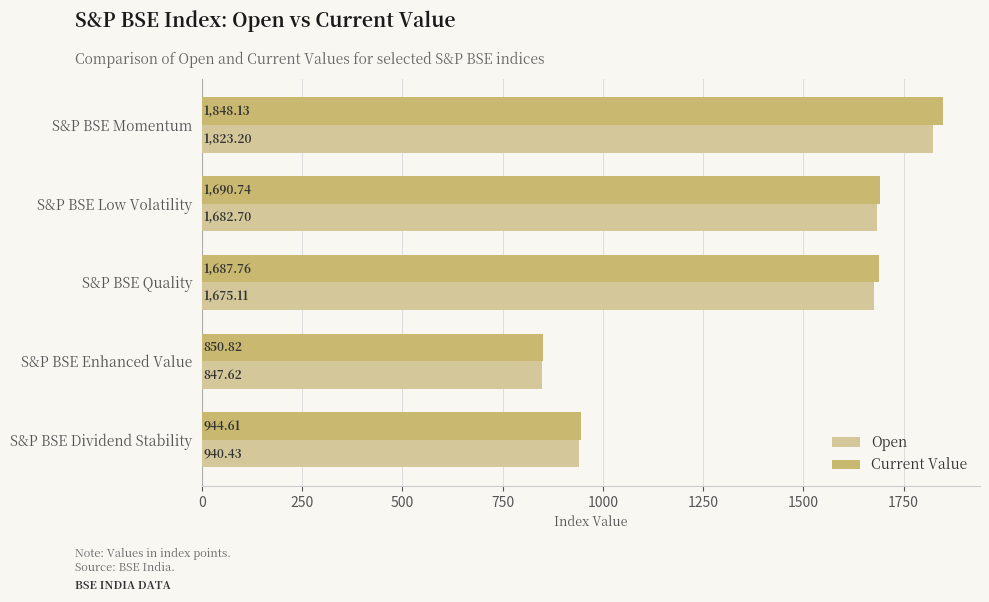

At which label is Open closest to 1335?

S&P BSE Quality